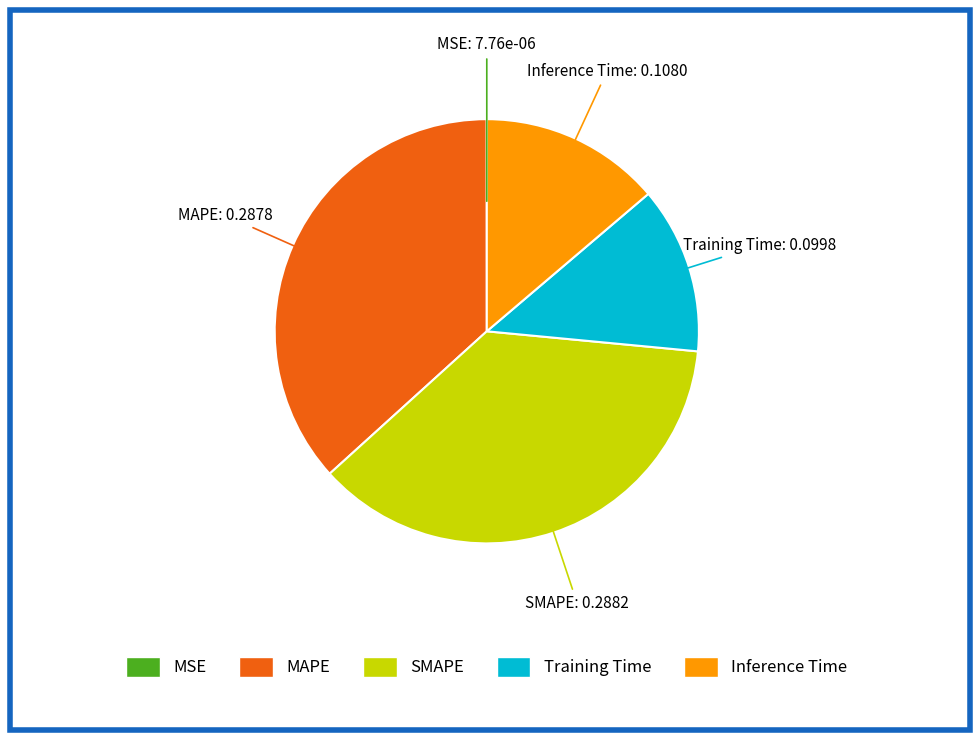

Between Inference Time and MAPE, which is larger?

MAPE